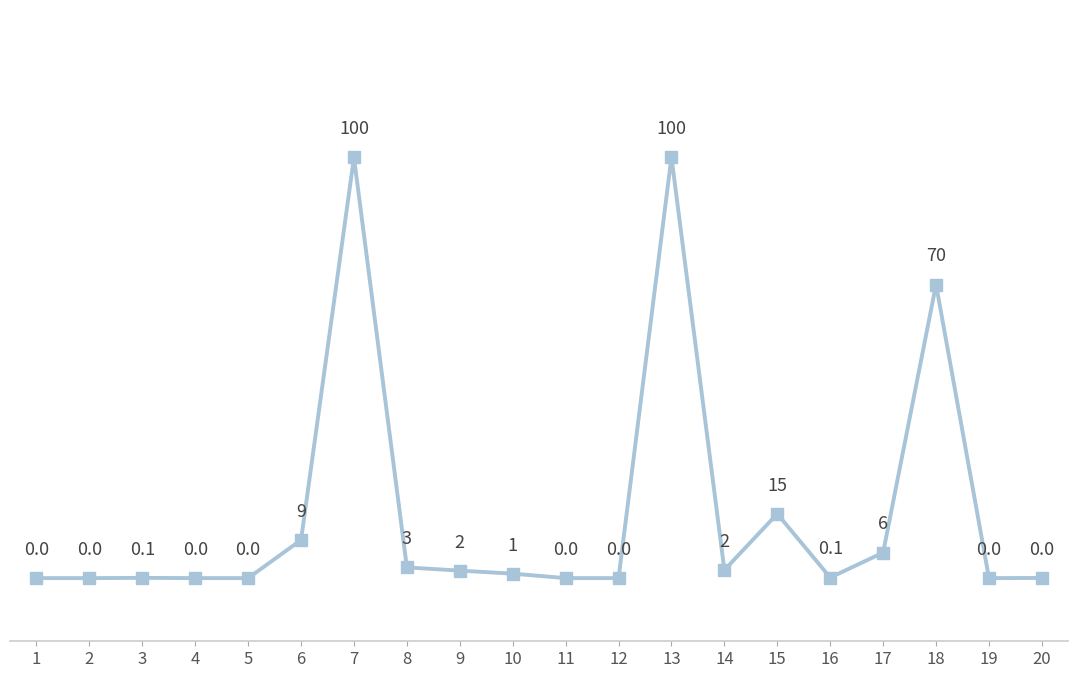

Which has a higher value, 12 or 7?

7